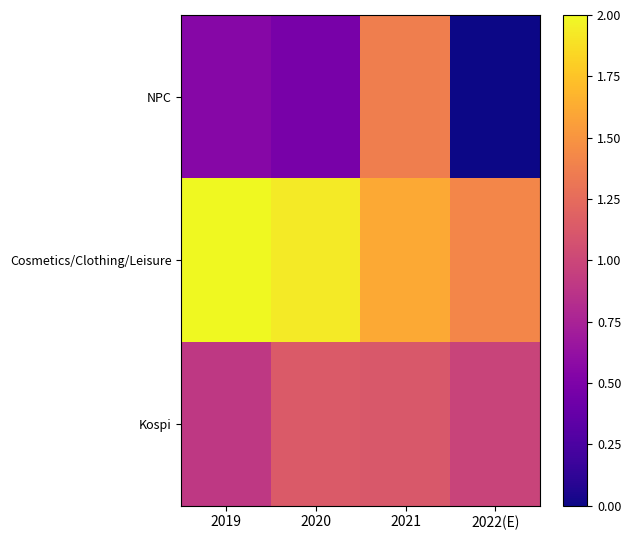

List the series in order of their peak value, highest first.

Cosmetics/Clothing/Leisure, NPC, Kospi